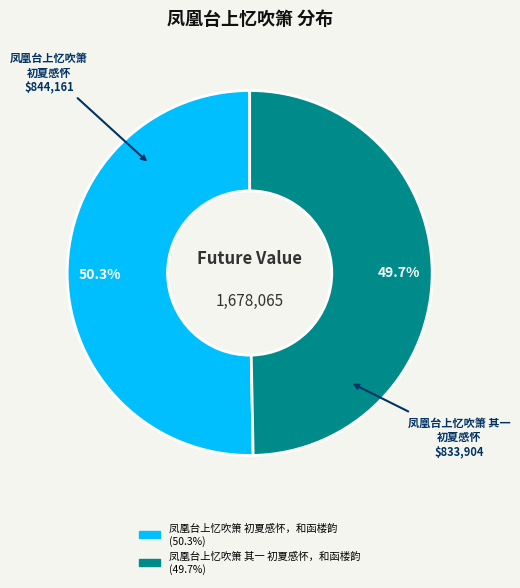

Rank the categories by value from highest to lowest.

凤凰台上忆吹箫 初夏感怀，和函楼韵, 凤凰台上忆吹箫 其一 初夏感怀，和函楼韵